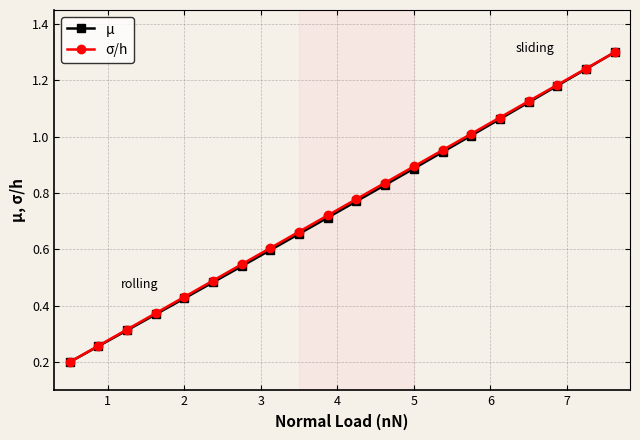

What is the maximum value shown in the chart?

1.3